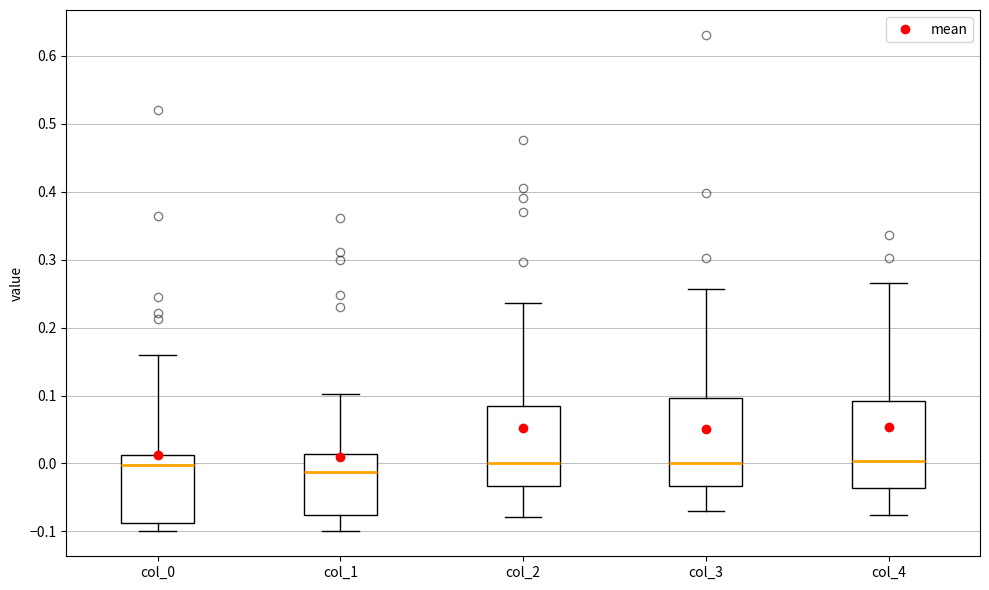

Where is the lower edge of the box for col_3 on the y-axis? The values are not printed on the chart, so give them approximately, as read against the axis.

-0.03